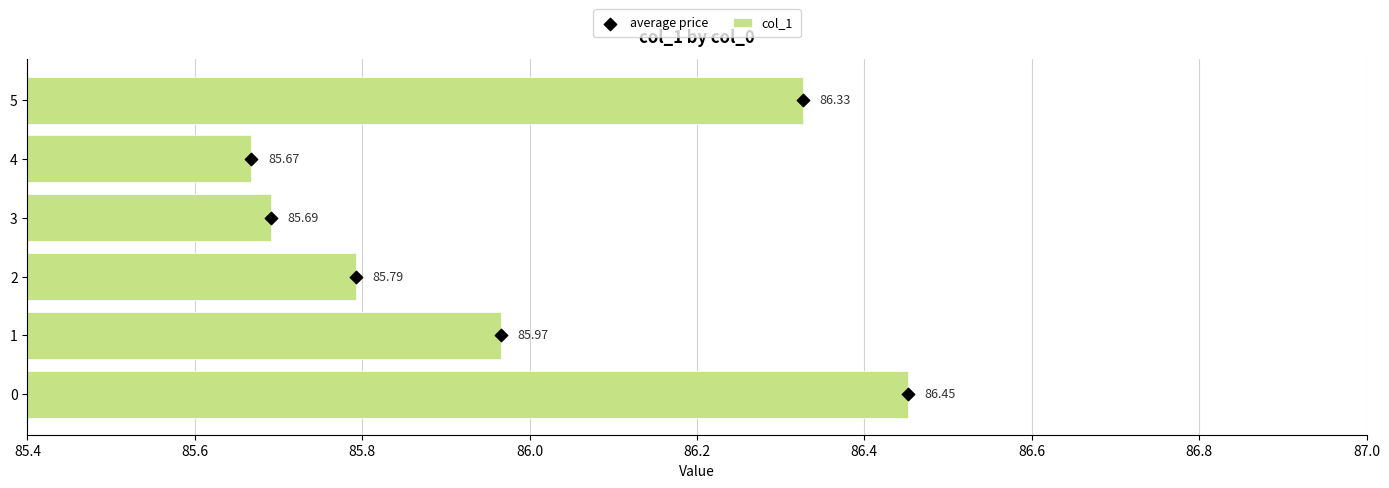

What are all the series names shown in the legend?

col_1, average price